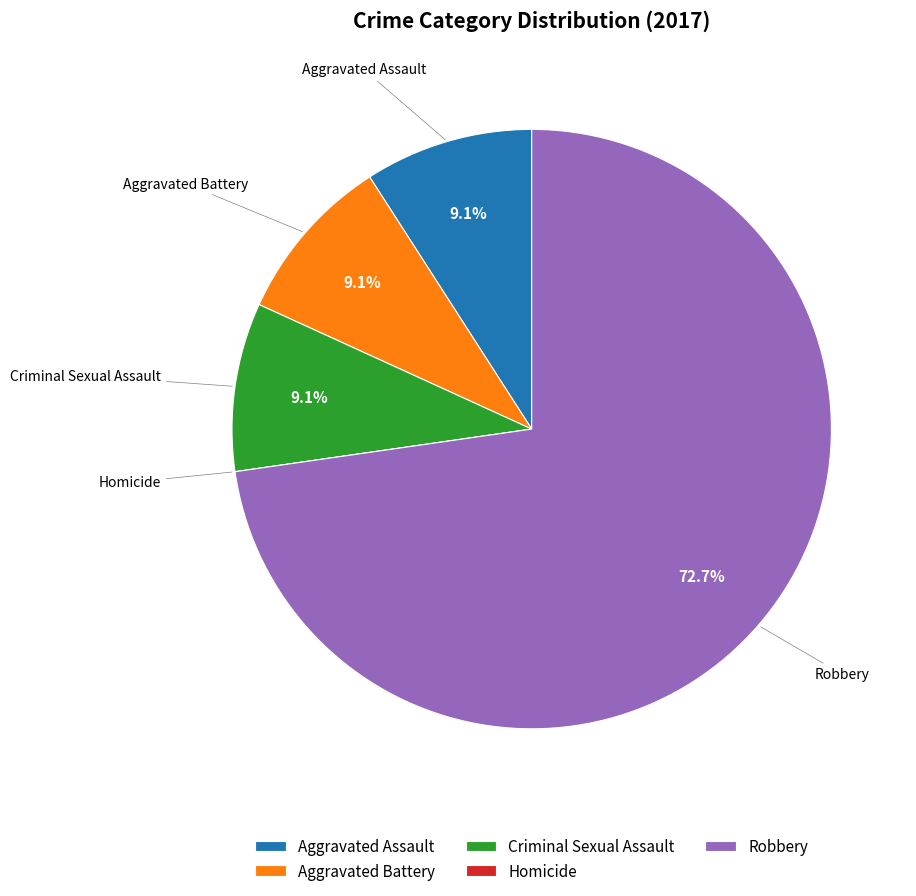

What percentage is NOT represented by Aggravated Battery?

90.9%